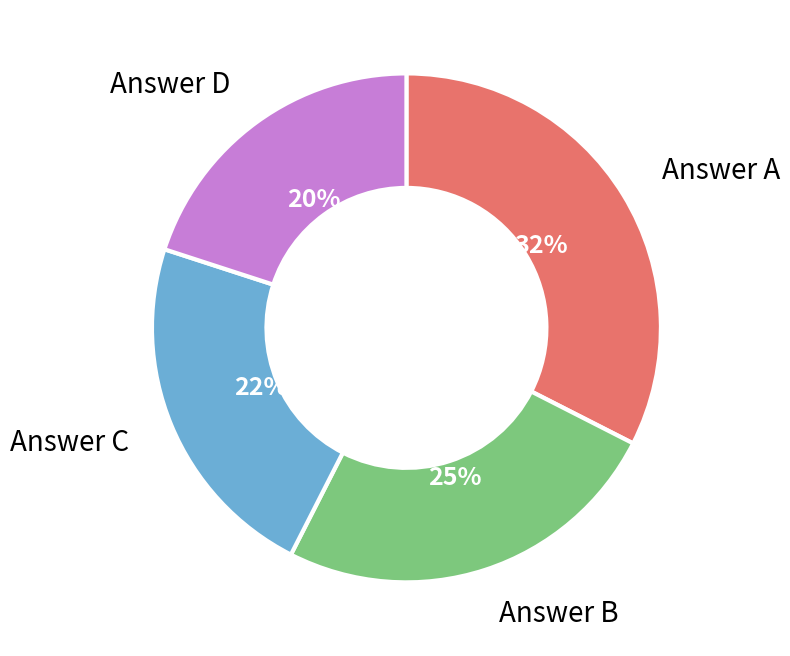

To the nearest percent, what is the average slice percentage?

25%